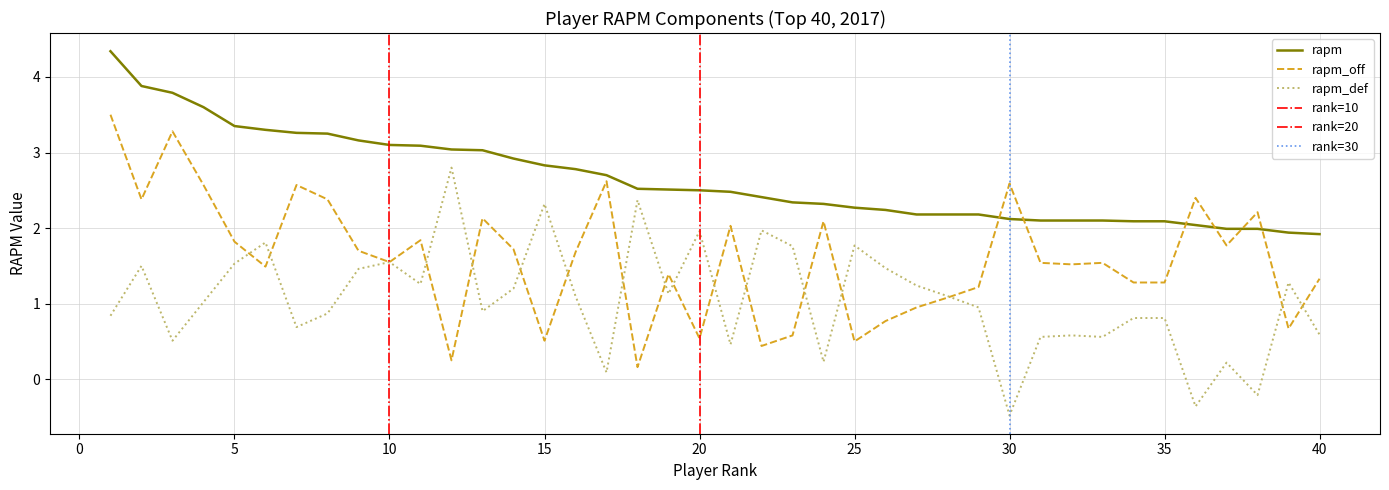

How many lines are shown in the chart?

3